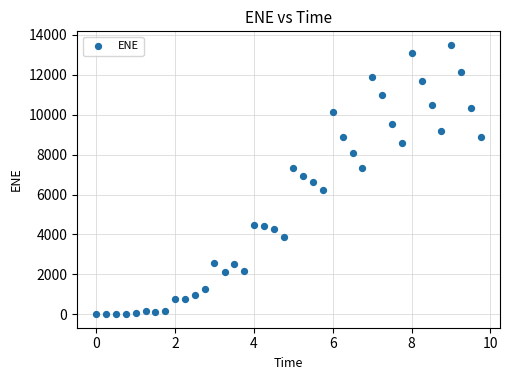

What is the range of Y values (max minus min)?

13501.9